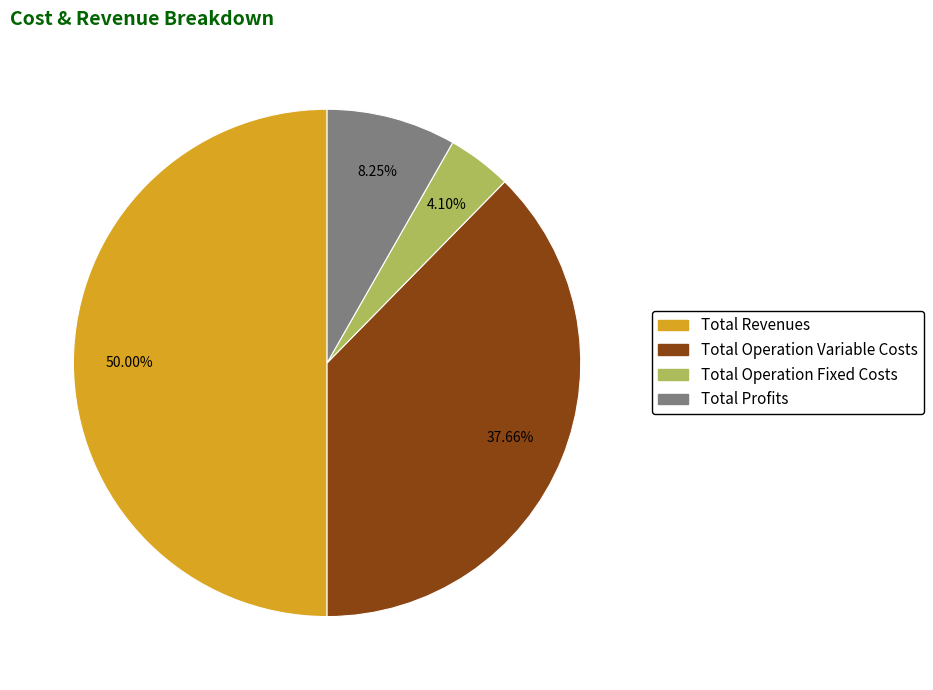

How many segments does this pie chart have?

4